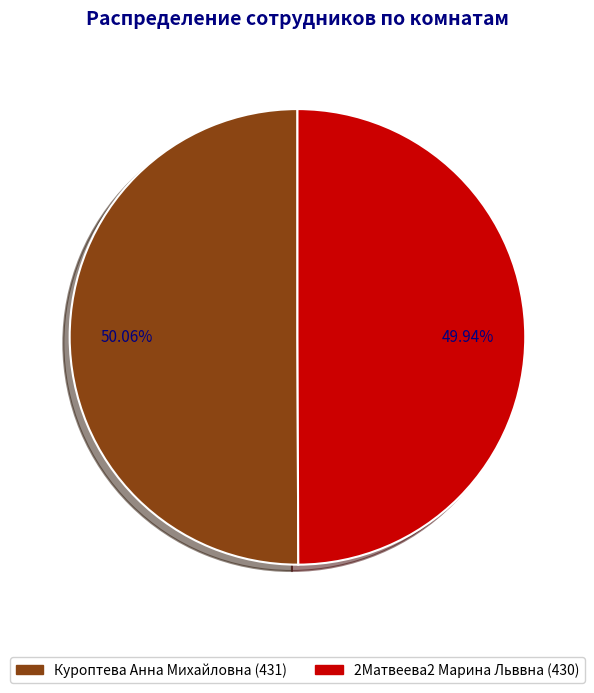

What percentage do Куроптева Анна Михайловна and 2Матвеева2 Марина Льввна together represent?

100.0%